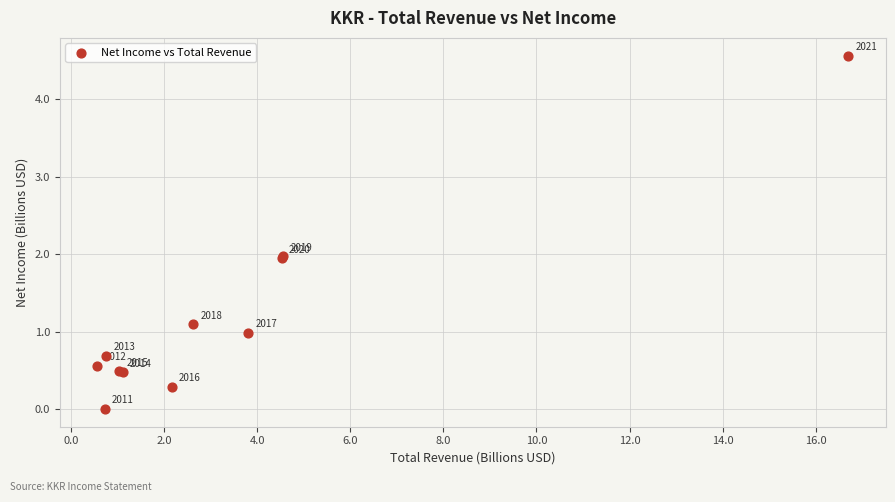

What Y value in the scatter plot is closest to 2?

2.0